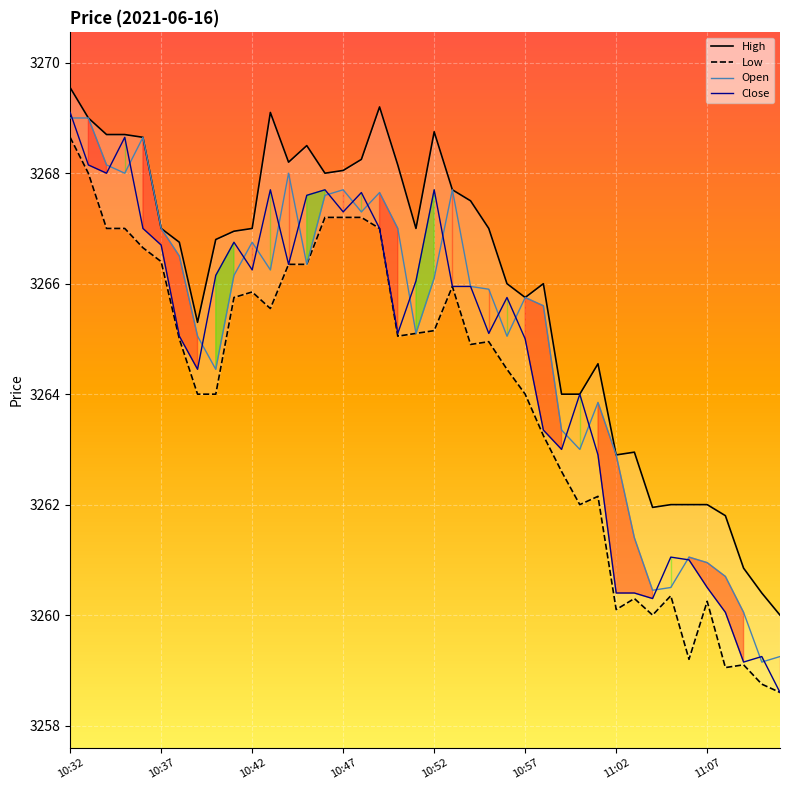

Which series has the largest range (max minus min)?

Close